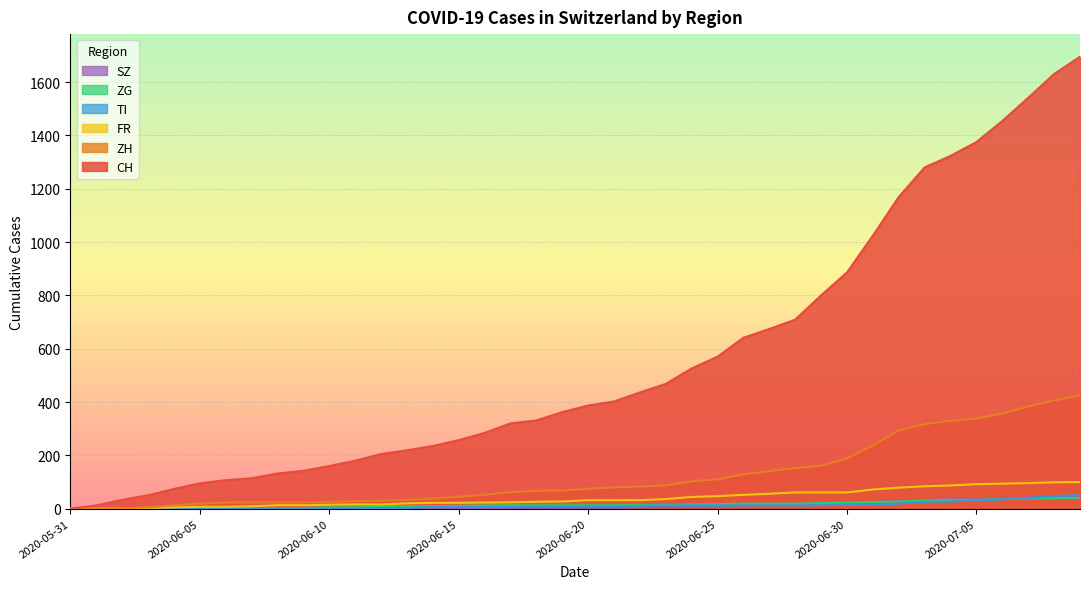

True or false: TI and CH intersect in this chart.

False